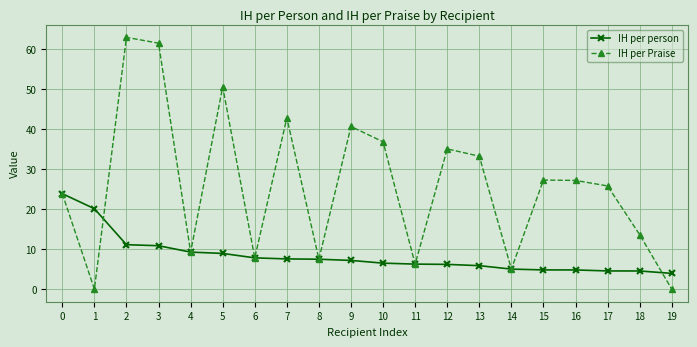

Where is IH per Praise nearest to the value 31?

13